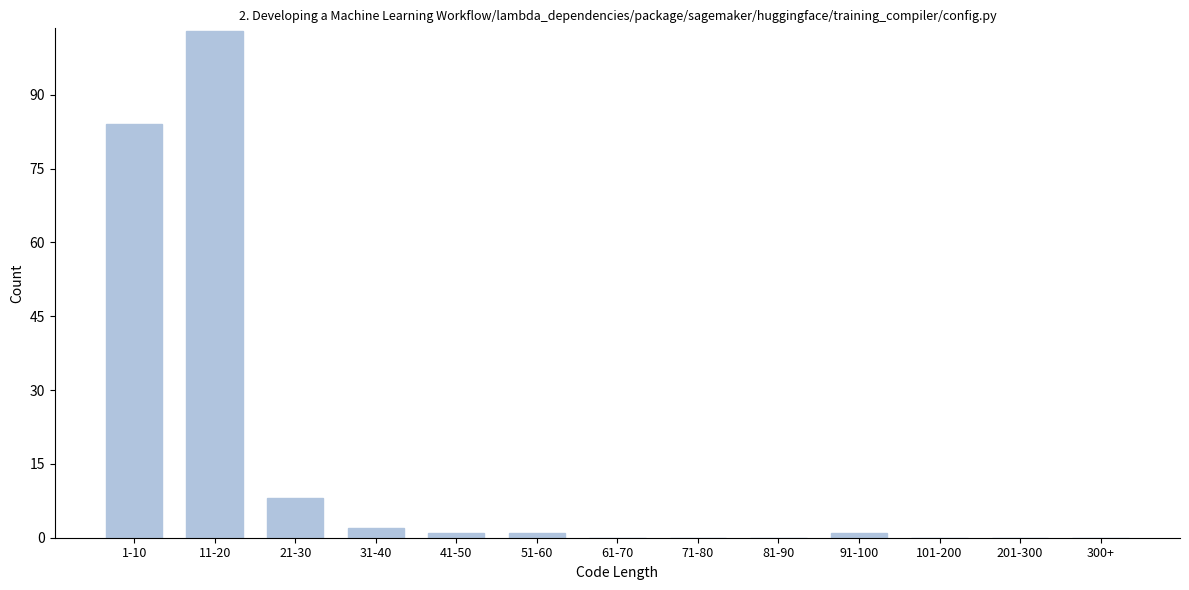

Reading left to right, list all the values displayed in this chart.

1-10=84	11-20=103	21-30=8	31-40=2	41-50=1	51-60=1	61-70=0	71-80=0	81-90=0	91-100=1	101-200=0	201-300=0	300+=0